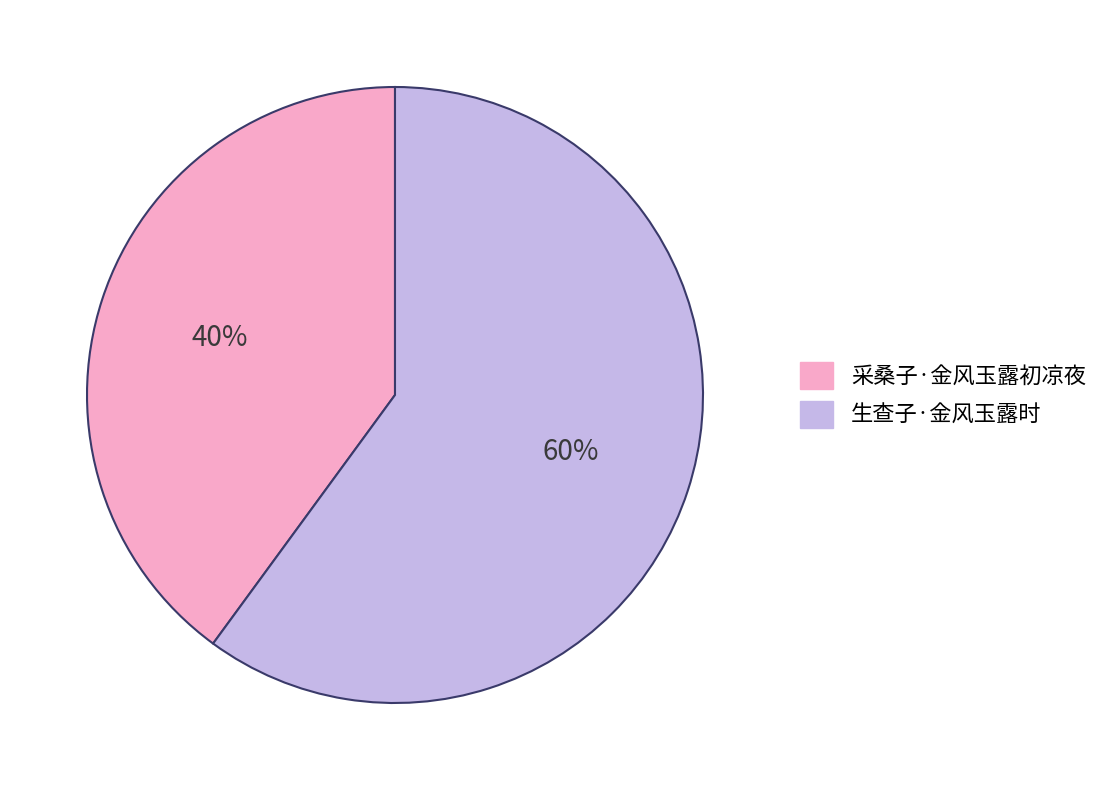

Is there a majority slice in this chart?

Yes